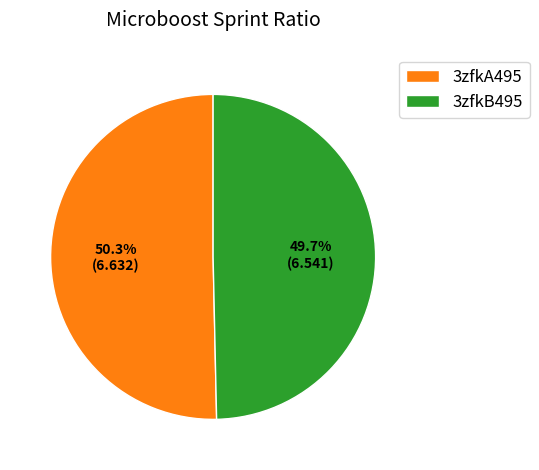

Rank the categories by value from lowest to highest.

3zfkB495, 3zfkA495